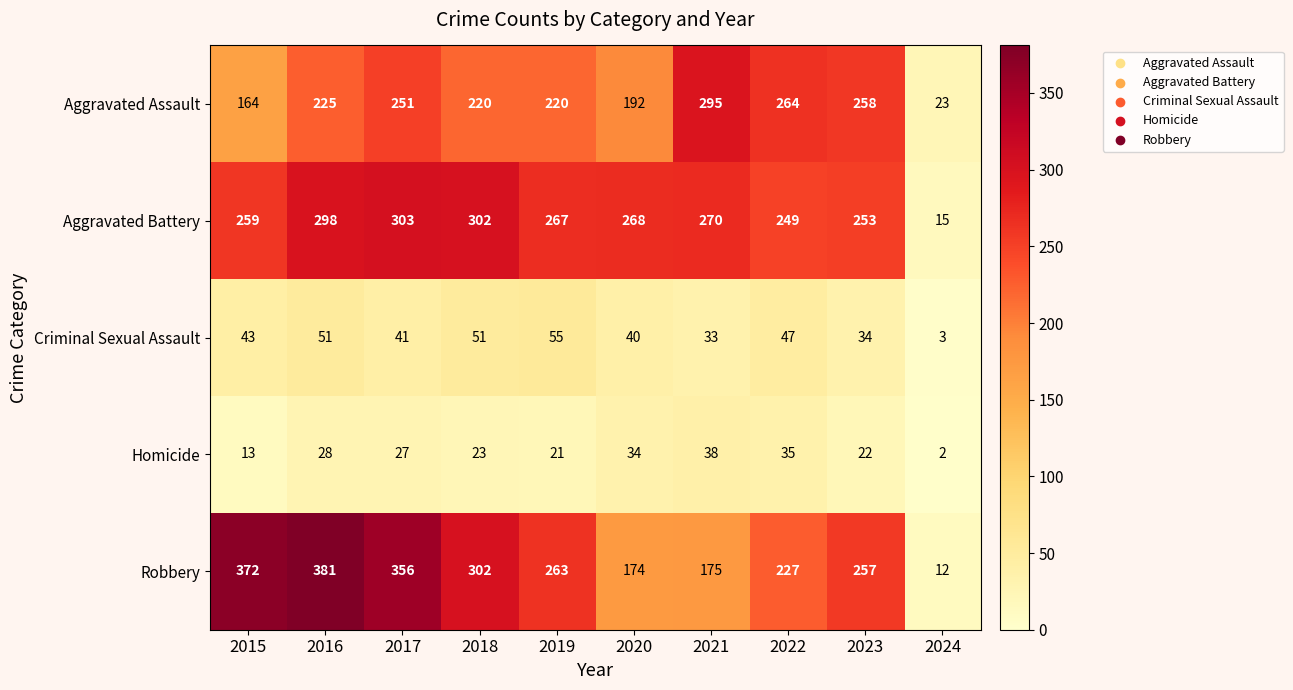

True or false: Homicide has a value of 22 at 2023.

True